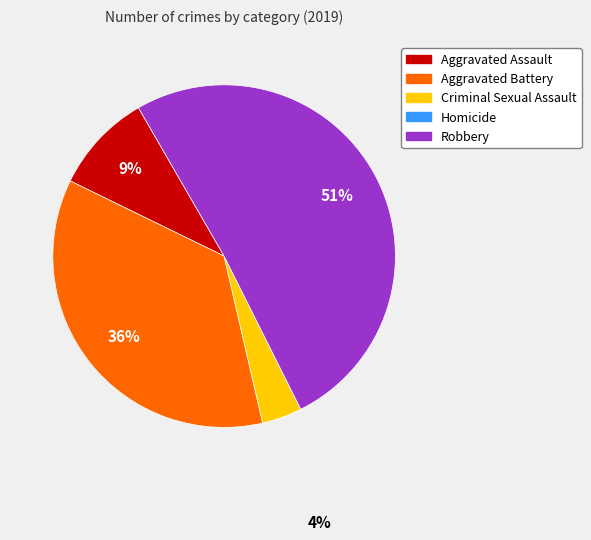

Is Robbery the majority of the pie?

Yes